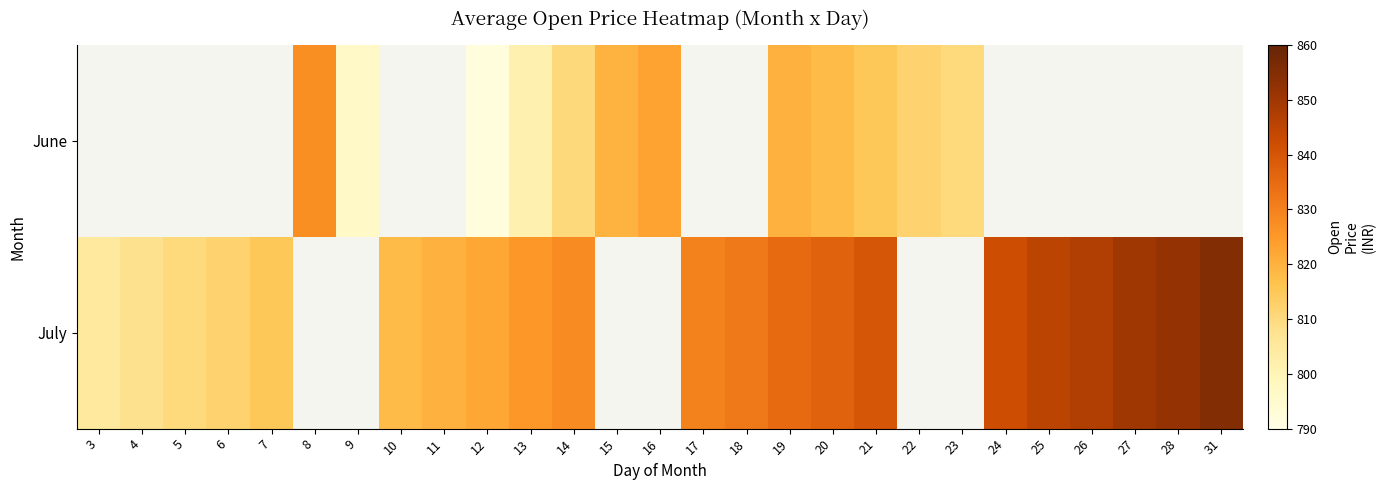

Is the value of July at 22 greater than the value of June at 19?

No